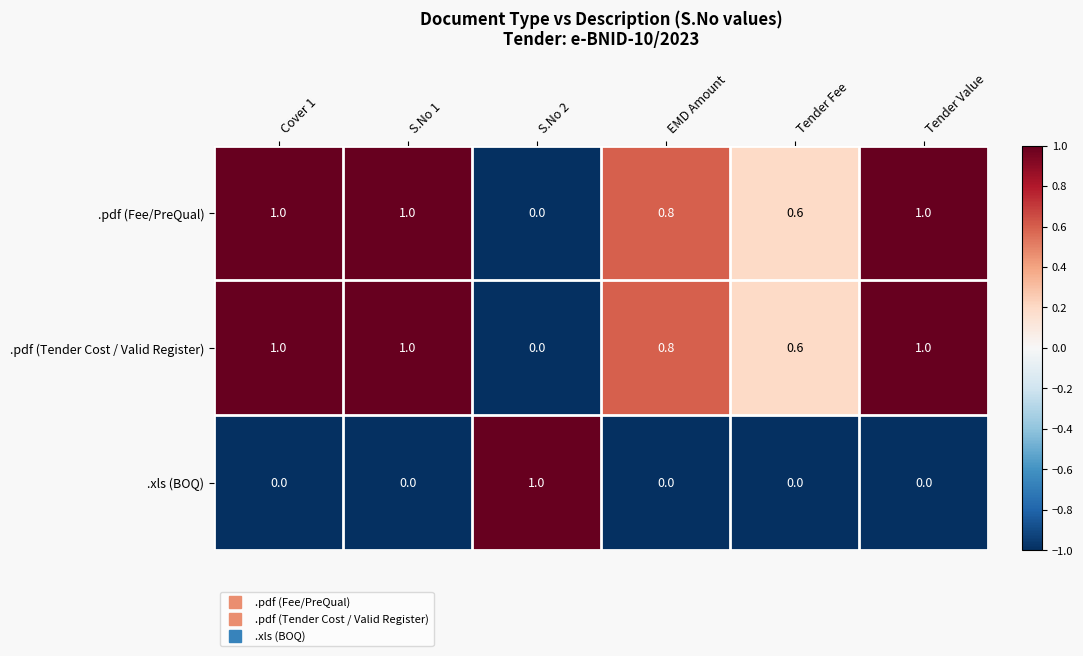

Reading right to left, what are all the values shown in this chart?

.pdf (Fee/PreQual): Tender Value=1.0	Tender Fee=0.6	EMD Amount=0.8	S.No 2=0.0	S.No 1=1.0	Cover 1=1.0
.pdf (Tender Cost / Valid Register): Tender Value=1.0	Tender Fee=0.6	EMD Amount=0.8	S.No 2=0.0	S.No 1=1.0	Cover 1=1.0
.xls (BOQ): Tender Value=0.0	Tender Fee=0.0	EMD Amount=0.0	S.No 2=1.0	S.No 1=0.0	Cover 1=0.0